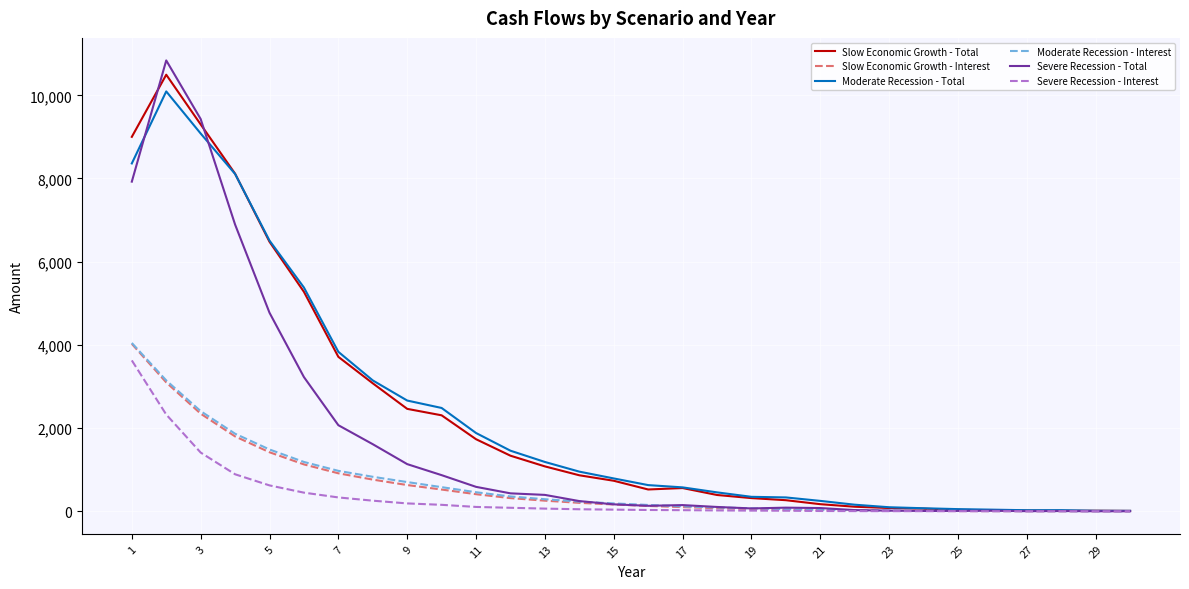

What is the difference between the second highest and second lowest values in the Moderate Recession - Interest series?

3143.7